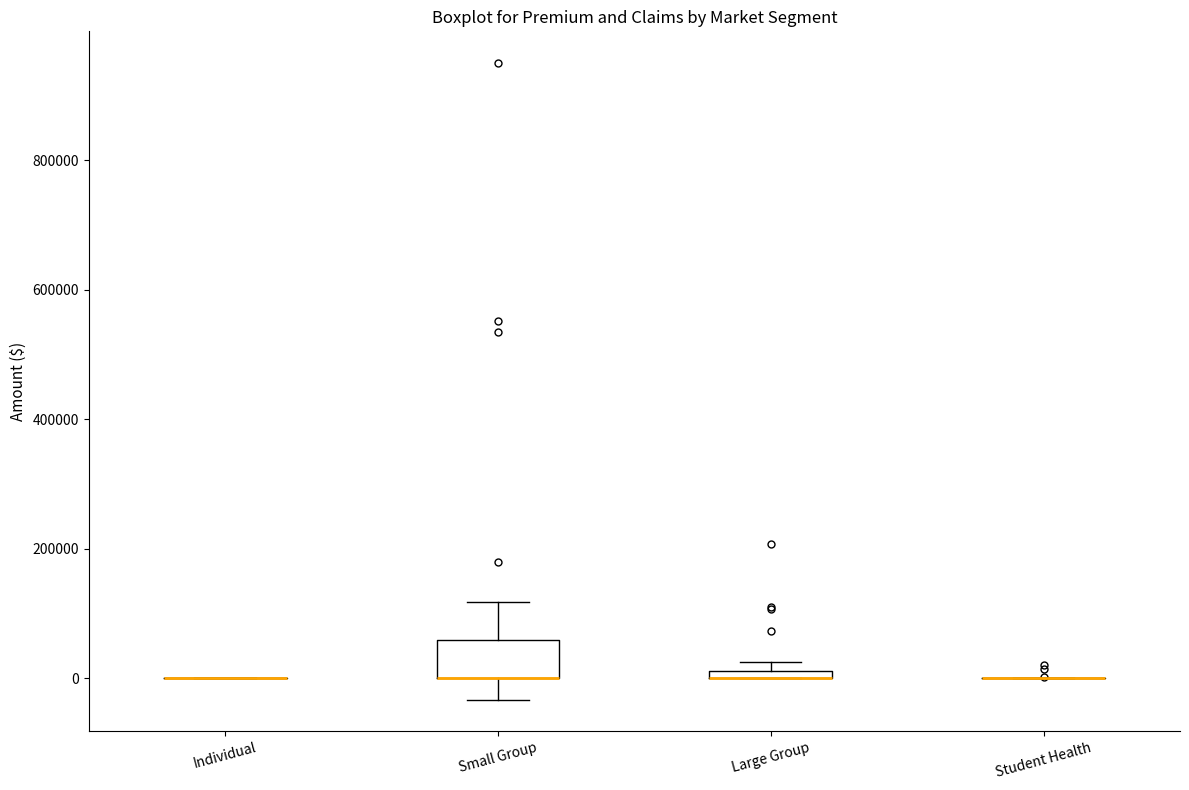

Comparing the boxes themselves (not the whiskers), which one is the tallest?

Small Group